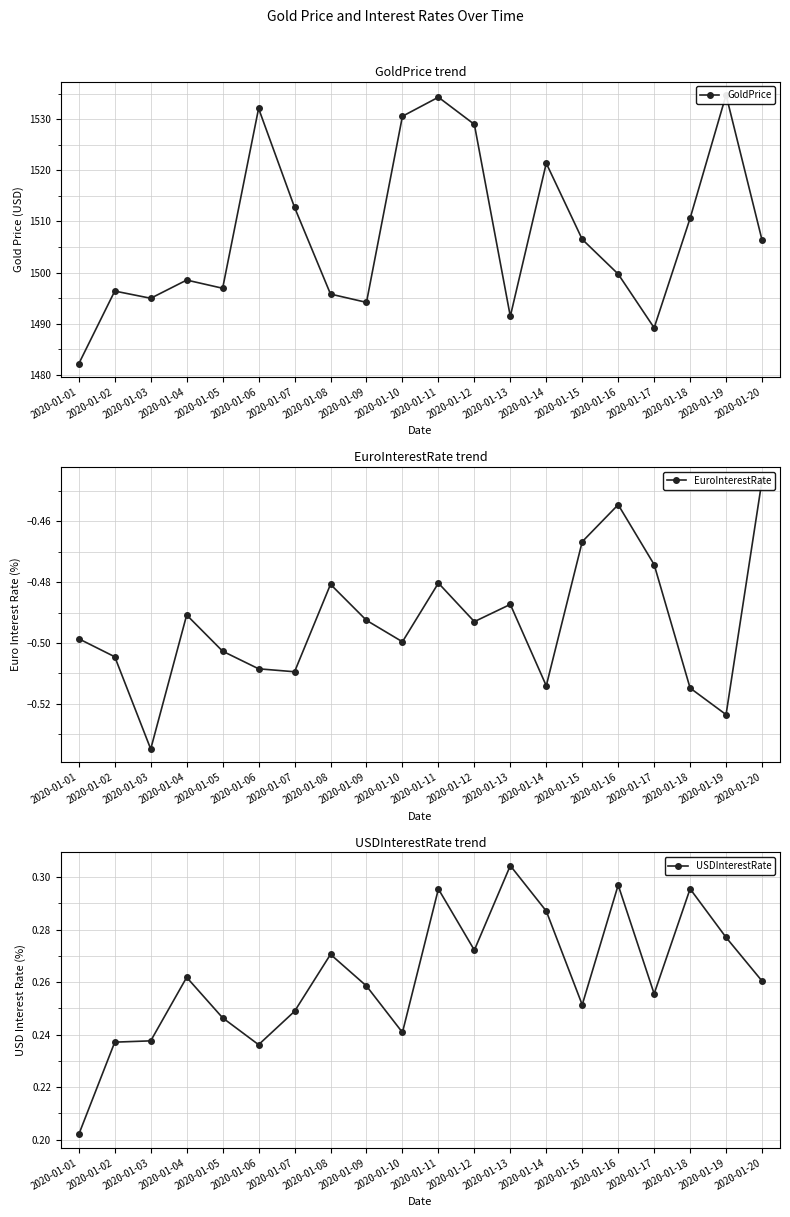

What is the sum of all GoldPrice values?

30157.6